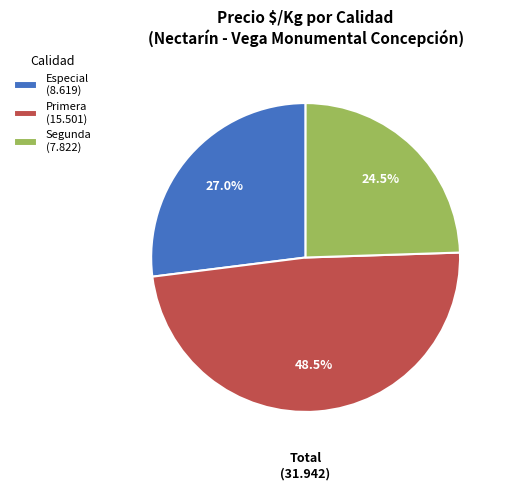

Which category has the smallest portion of the pie?

Segunda (7.822)